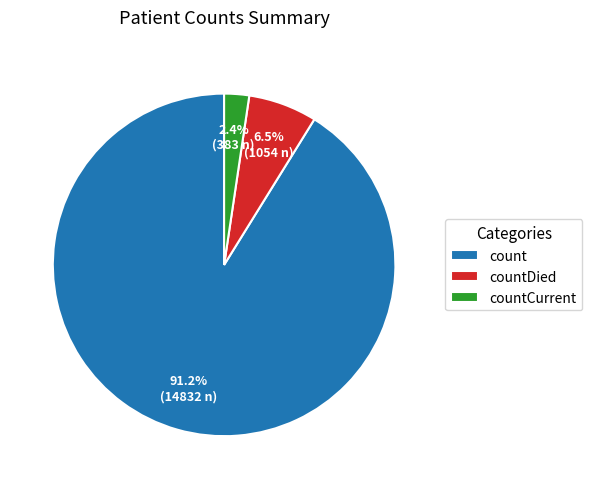

Which slice is the smallest?

countCurrent